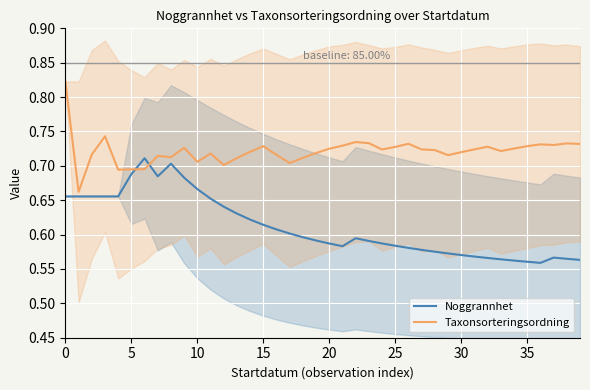

Which series has the widest spread of values?

Taxonsorteringsordning